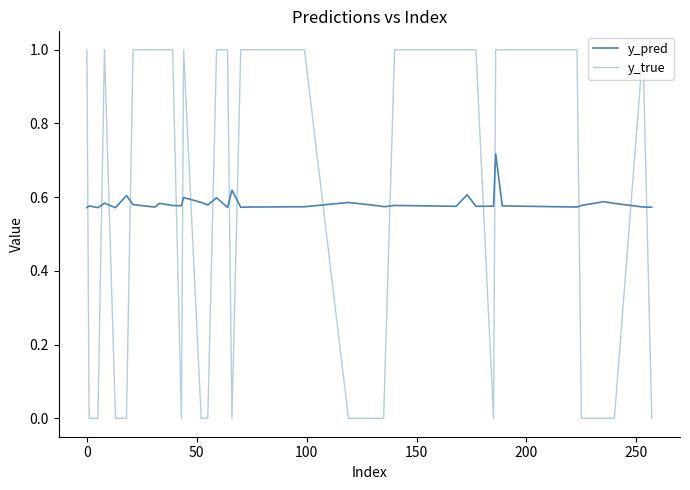

Does the chart display data point markers on the line(s)?

No